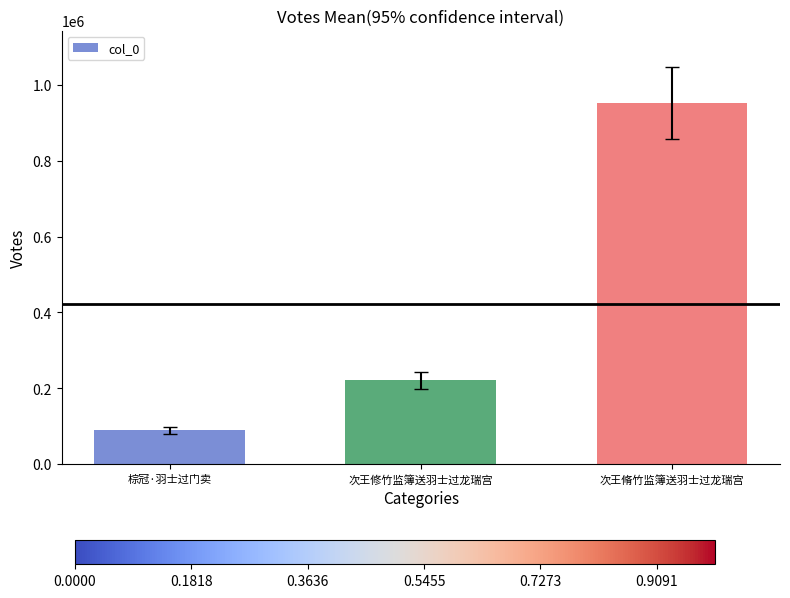

Reading right to left, extract all data points from this chart.

953124	221008	89438